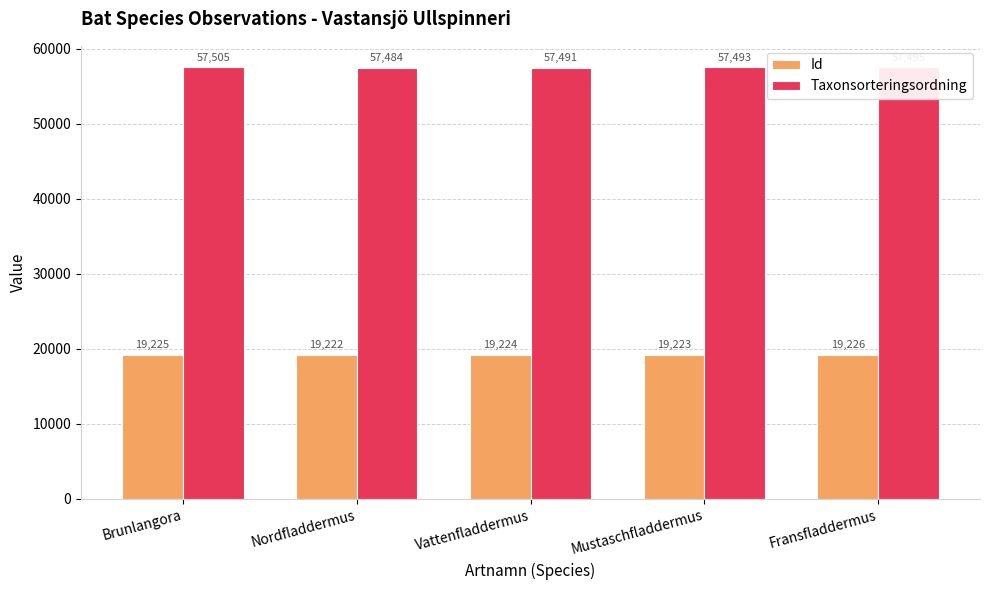

Rank the series by their average value, from lowest to highest.

Id, Taxonsorteringsordning